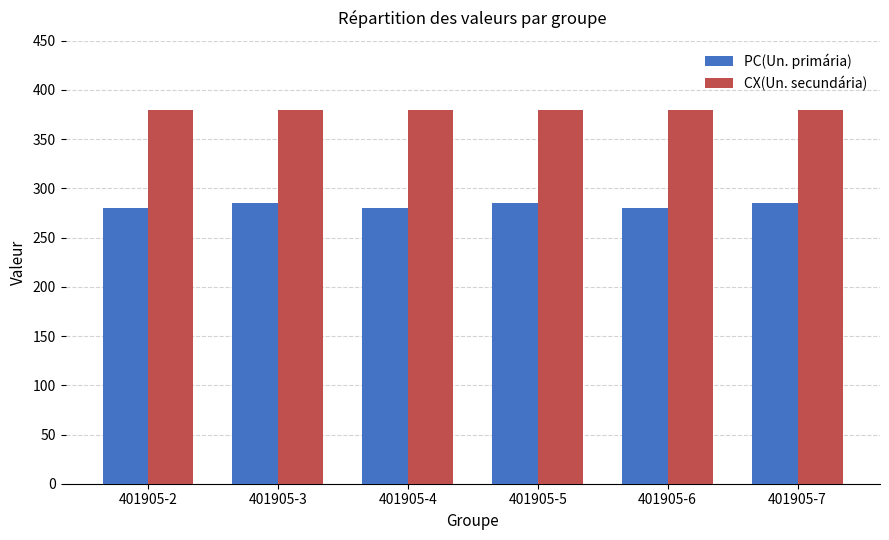

Reading left to right, list all the values displayed in this chart.

PC(Un. primária): 280	285	280	285	280	285
CX(Un. secundária): 380	380	380	380	380	380